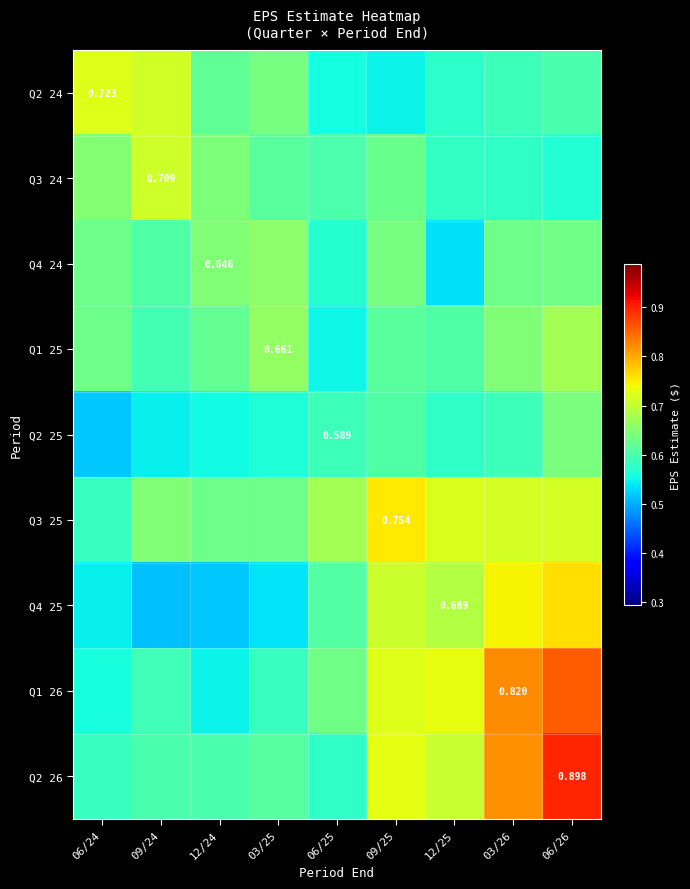

Where is Q2 25 nearest to the value 0?

06/24